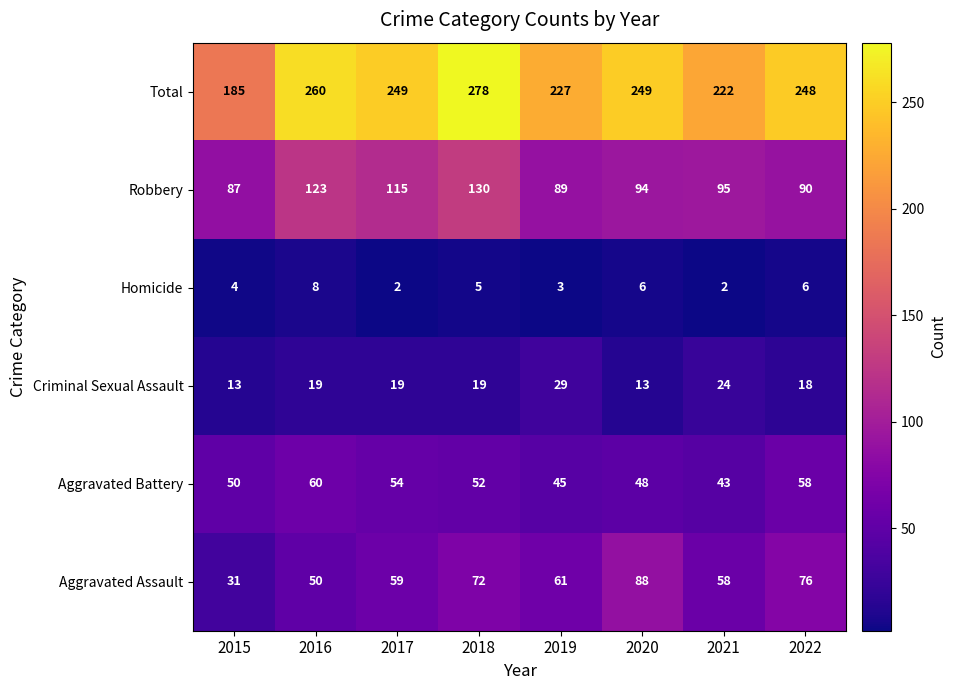

Which series has the widest spread of values?

Total